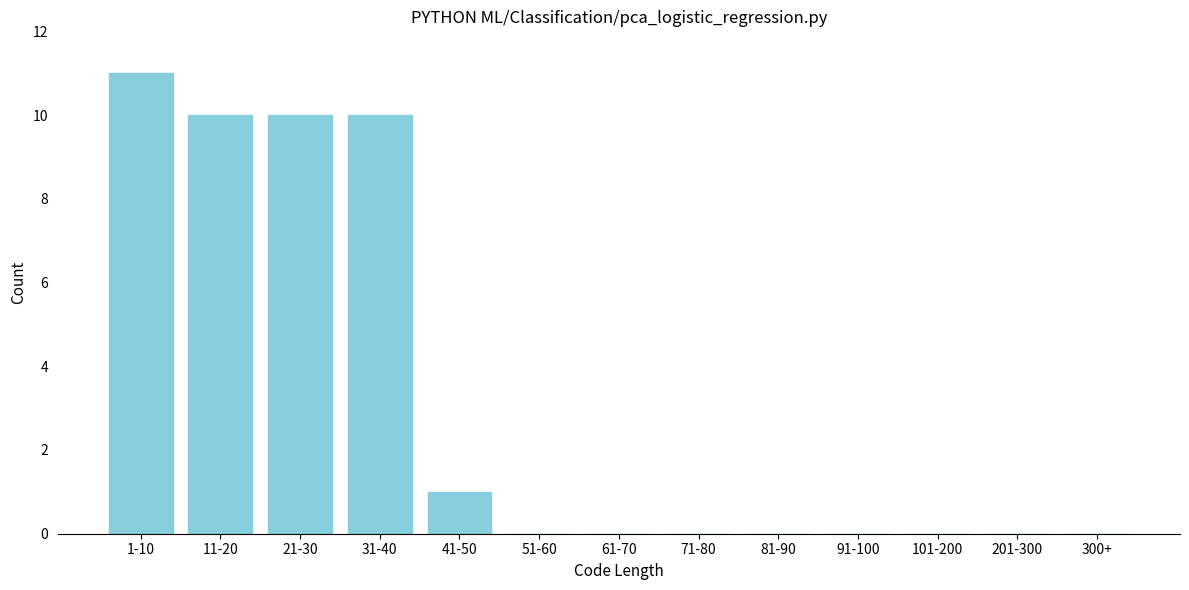

Reading right to left, list all the values displayed in this chart.

300+=0	201-300=0	101-200=0	91-100=0	81-90=0	71-80=0	61-70=0	51-60=0	41-50=1	31-40=10	21-30=10	11-20=10	1-10=11